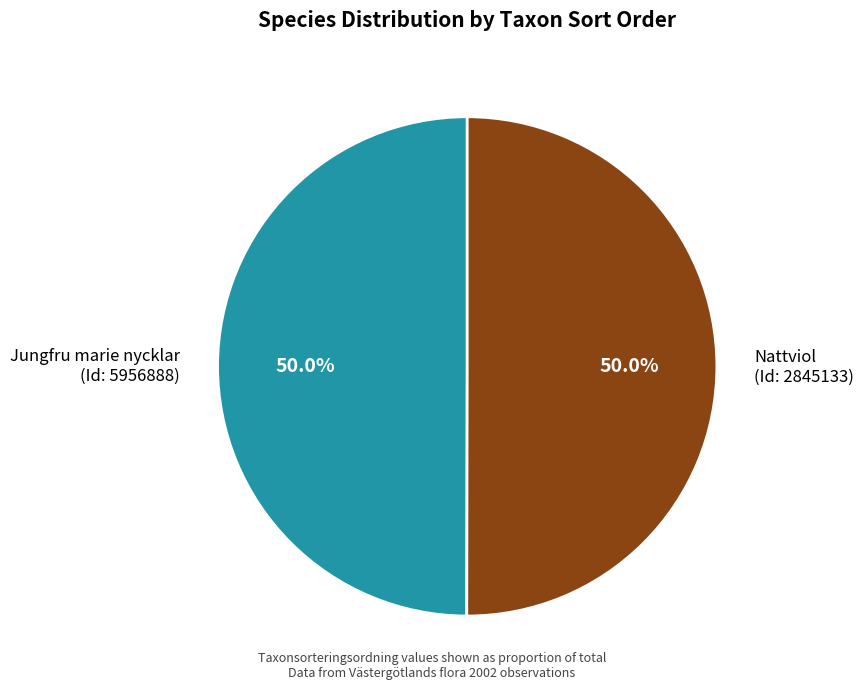

Combined, do Nattviol (Id: 2845133) and Jungfru marie nycklar (Id: 5956888) account for over 50%?

Yes